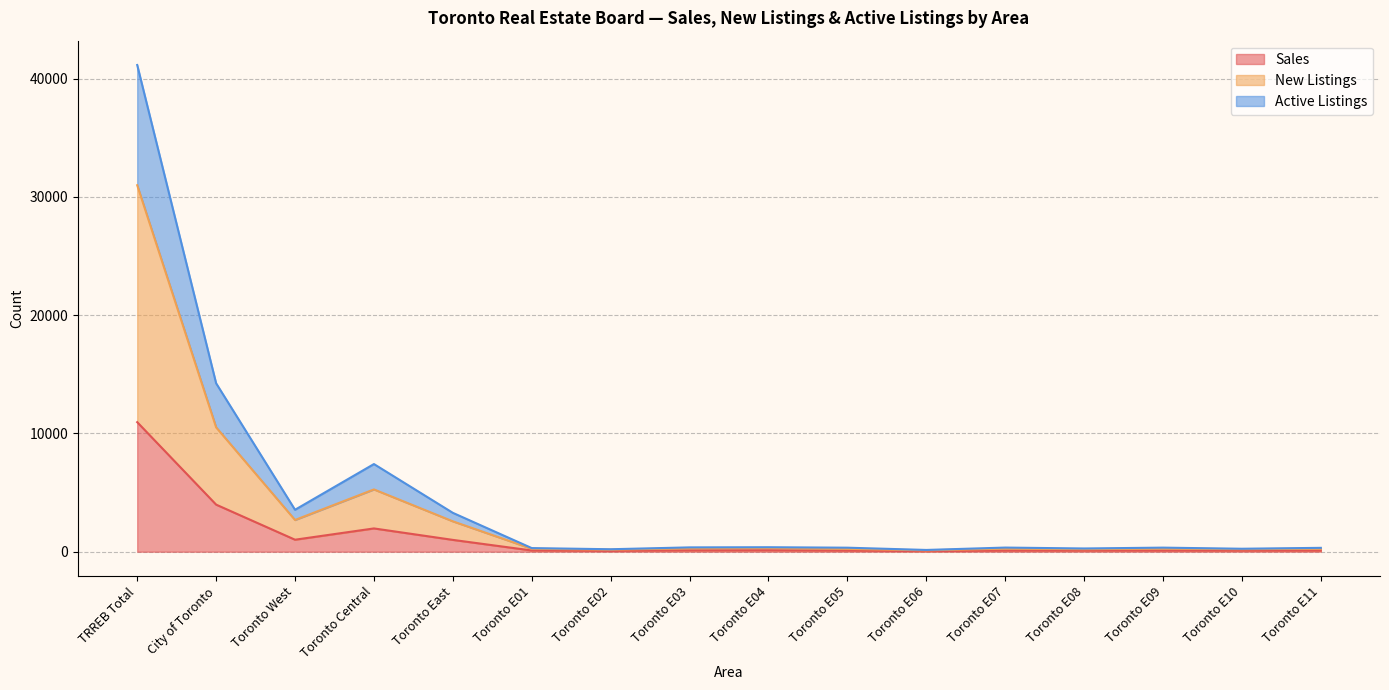

What position from the left is Toronto West?

3